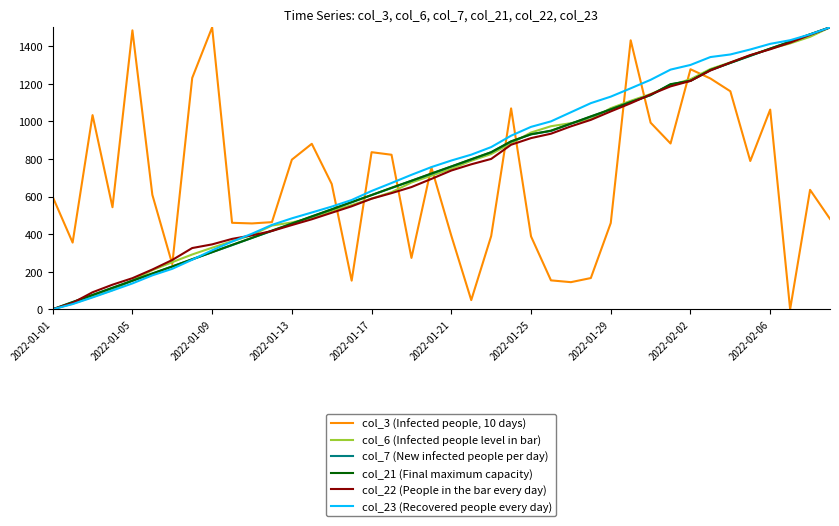

What is the difference between the maximum and minimum values in the col_3 (Infected people, 10 days) series?

1500.0